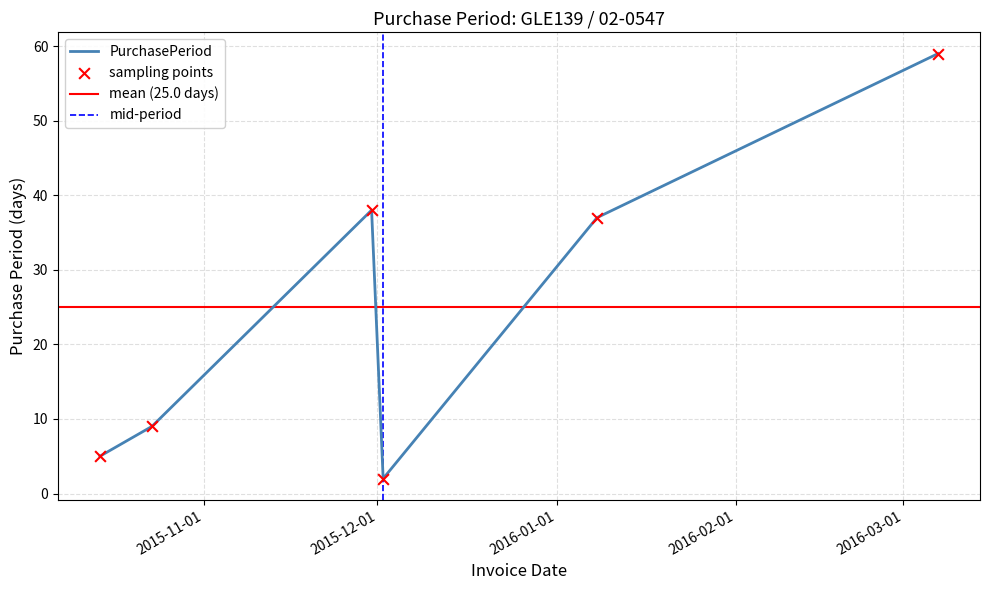

What is the ratio of the value at 2016-01-08 to the value at 2015-12-02?

18.5